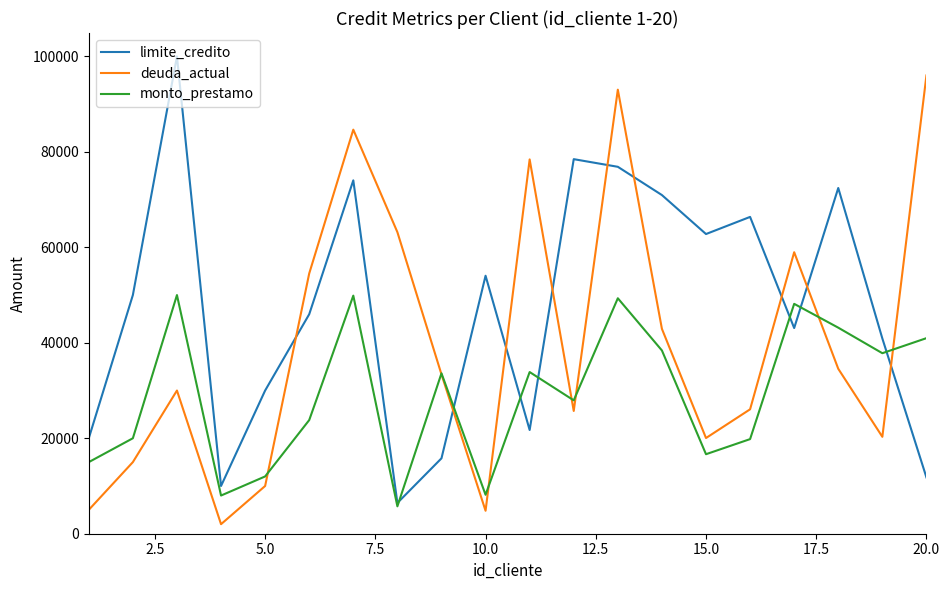

Which series ends up on top after the final intersection of limite_credito and deuda_actual?

deuda_actual